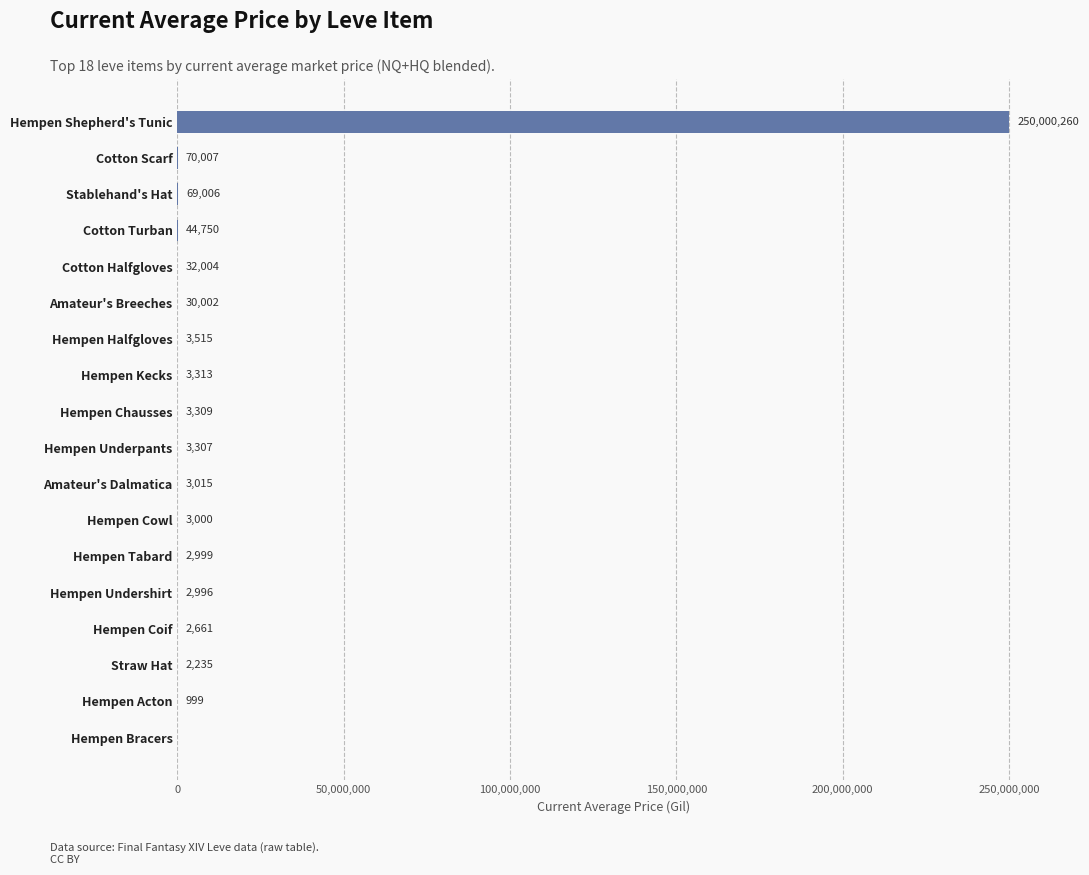

Does the chart contain stacked bars?

No